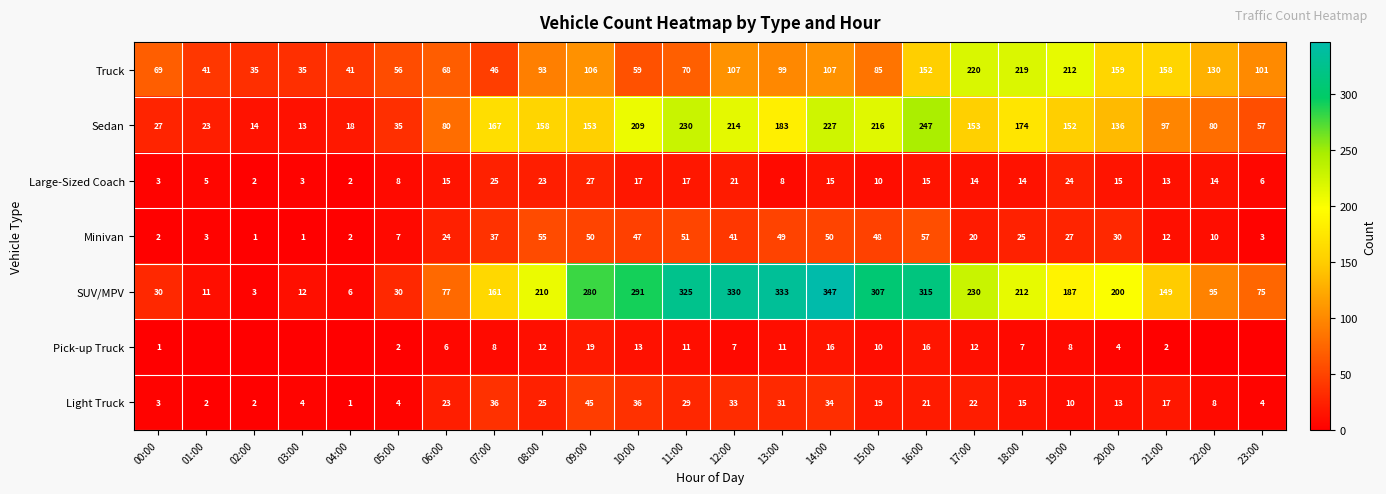

What is the sum of all SUV/MPV values?

4216